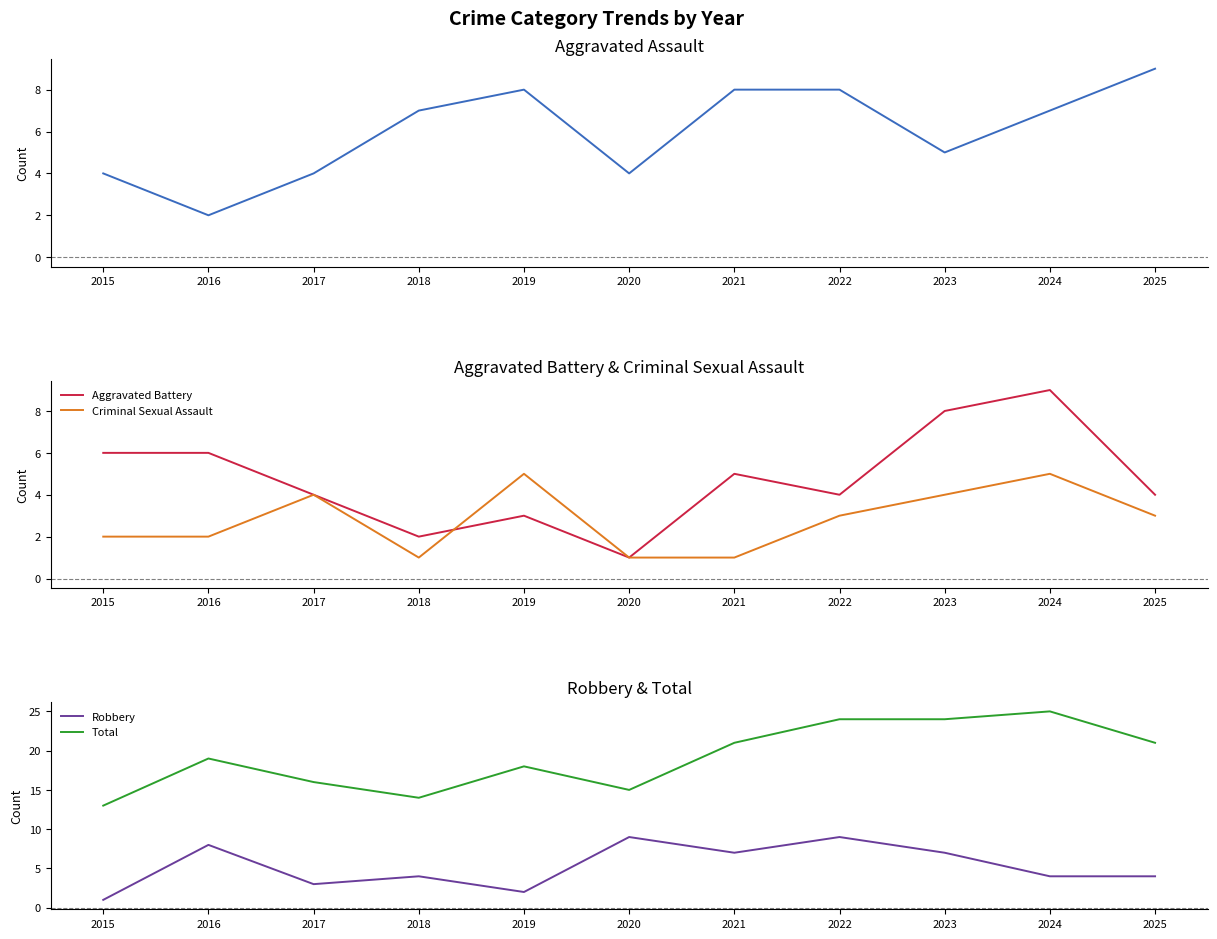

True or false: Aggravated Battery and Total intersect in this chart.

False